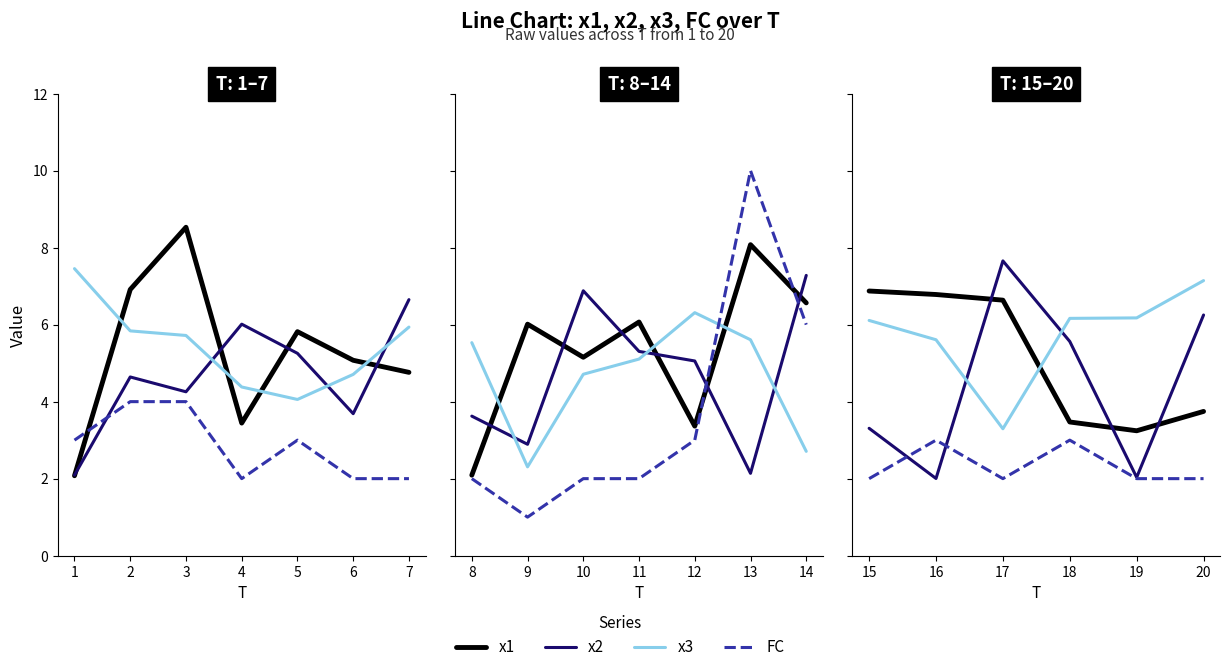

How many series are shown in this chart?

4